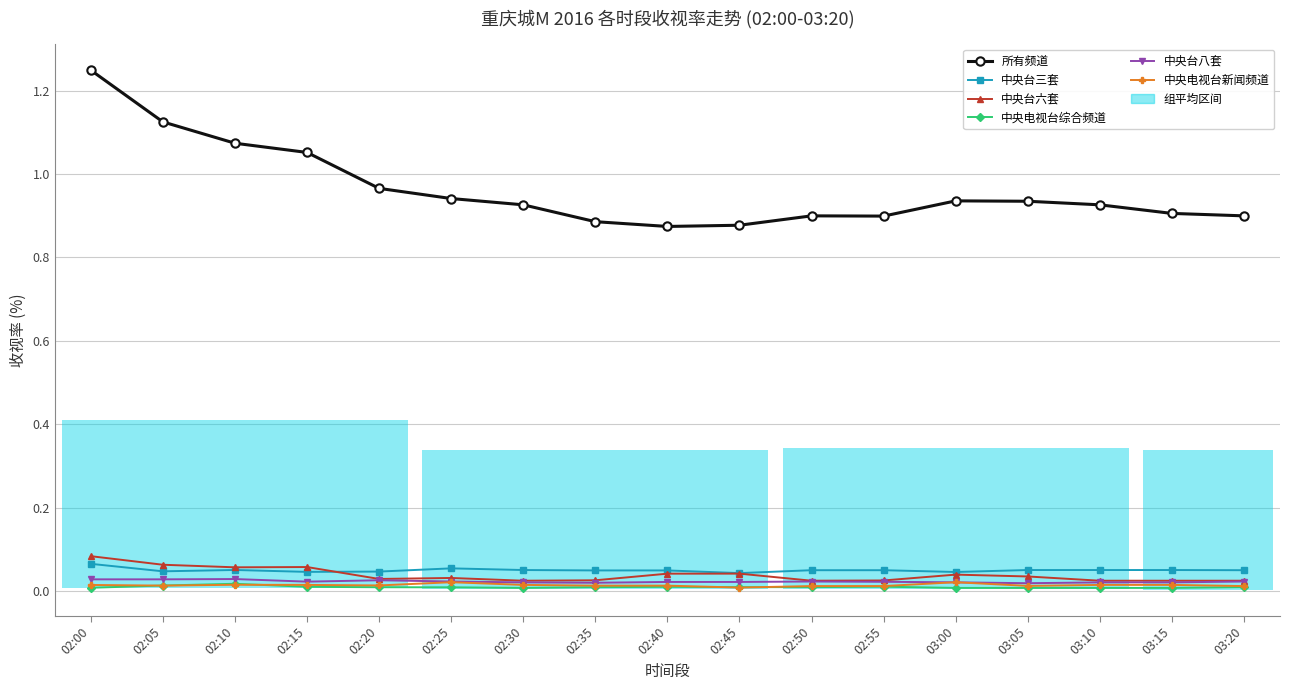

The 所有频道 series shows 0.5 at 03:00. True or false?

False